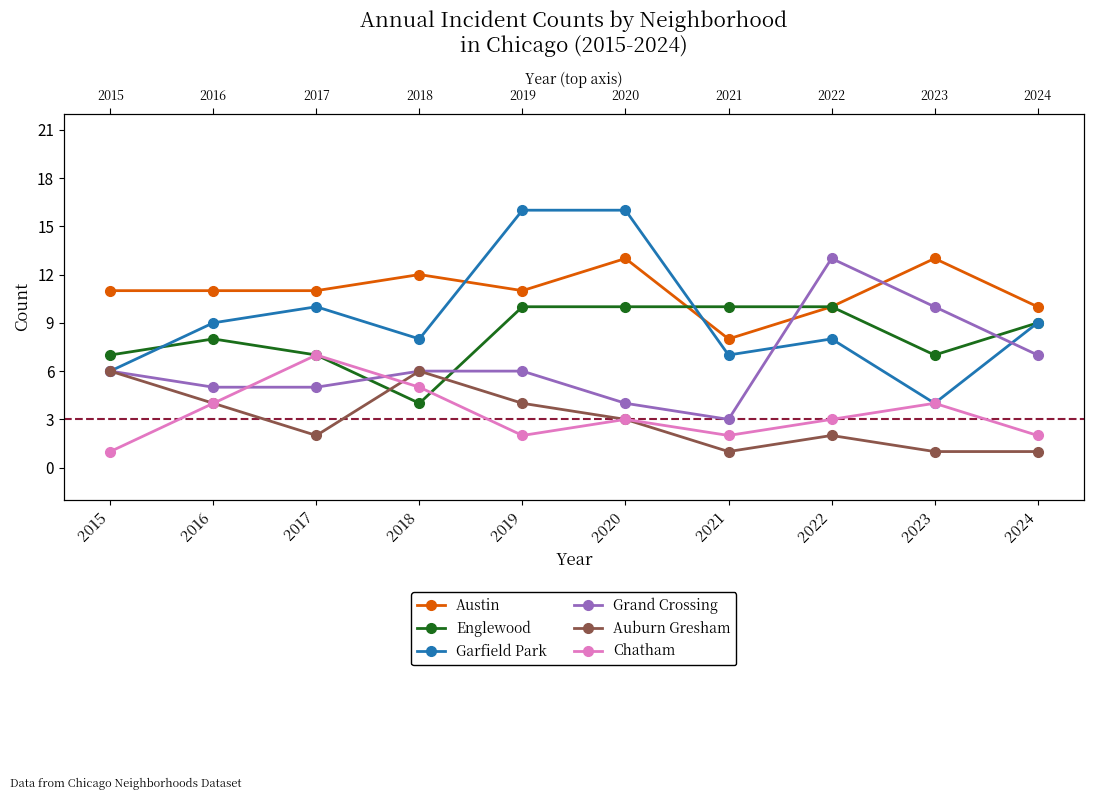

True or false: Englewood has a value of 2 at 2018.

False